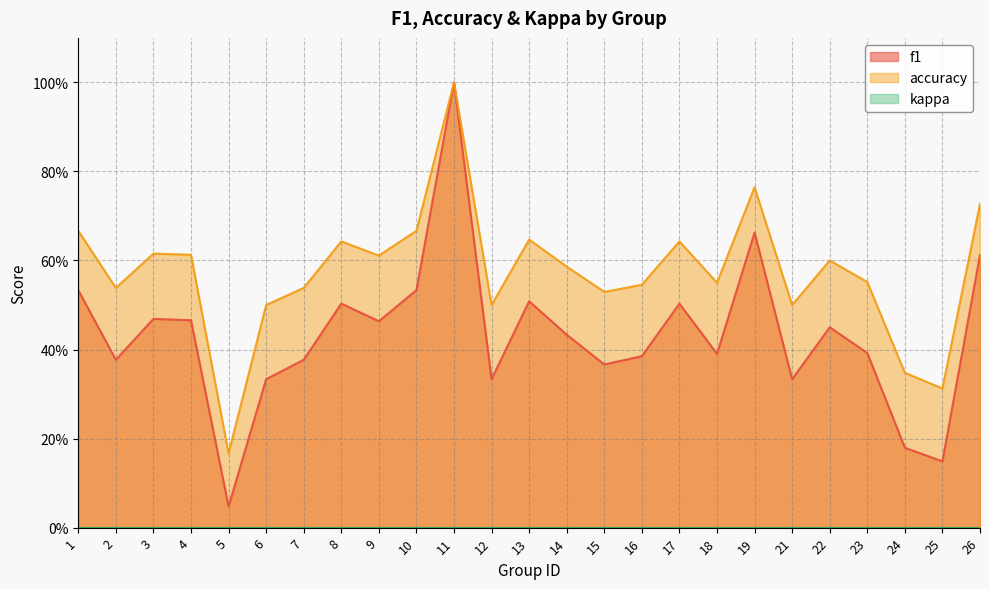

The accuracy series shows 0.5 at 24. True or false?

False